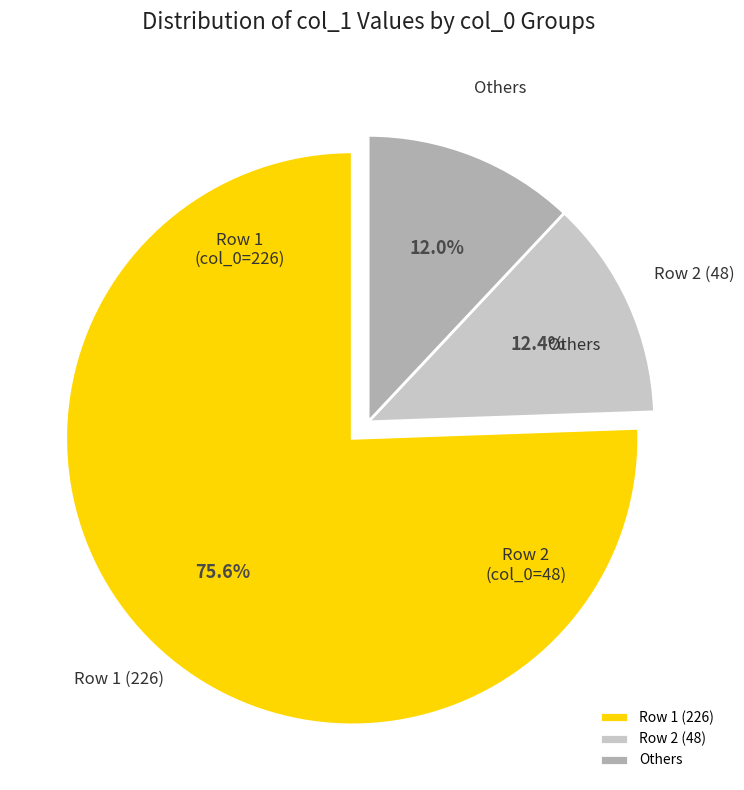

What is the ratio of the value at Others to the value at Row 2 (48)?

1.0